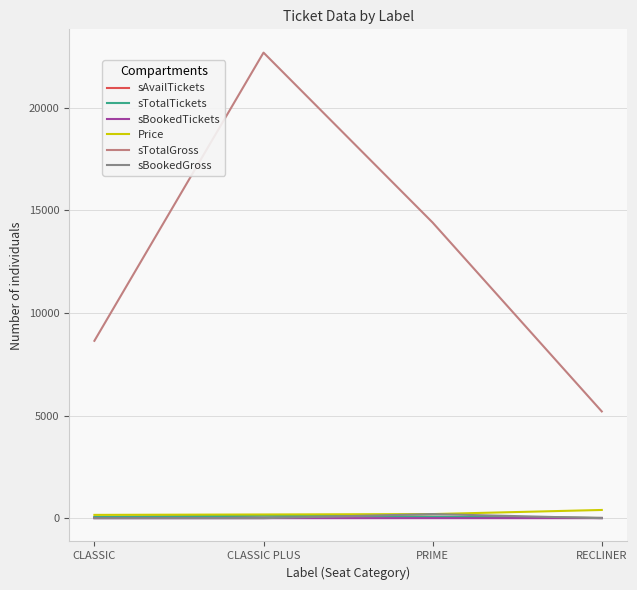

What is the greatest value displayed?

22680